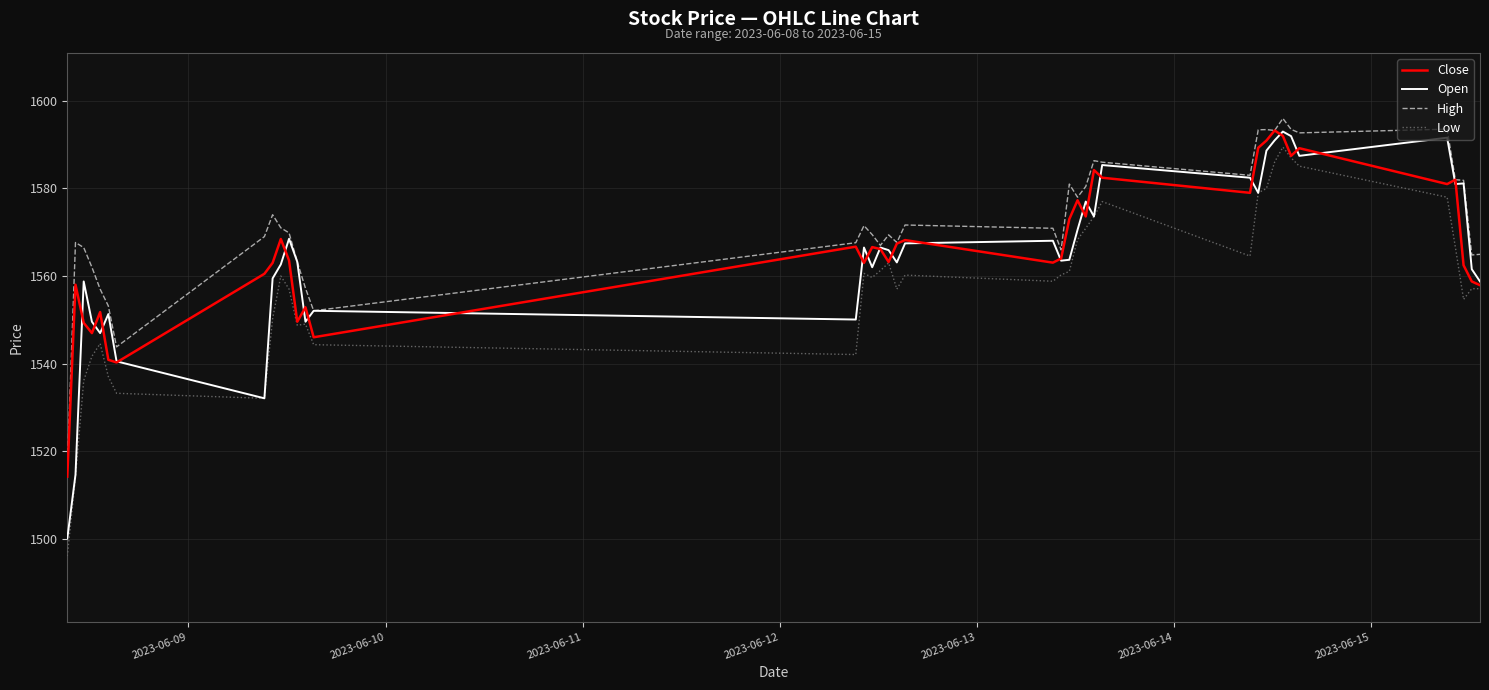

What is the smallest value displayed?

1496.0